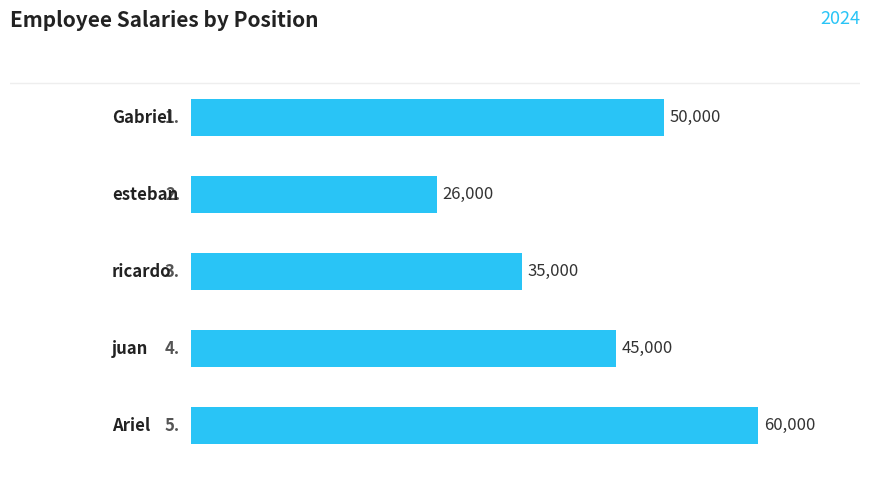

How many data points are less than 45000?

2